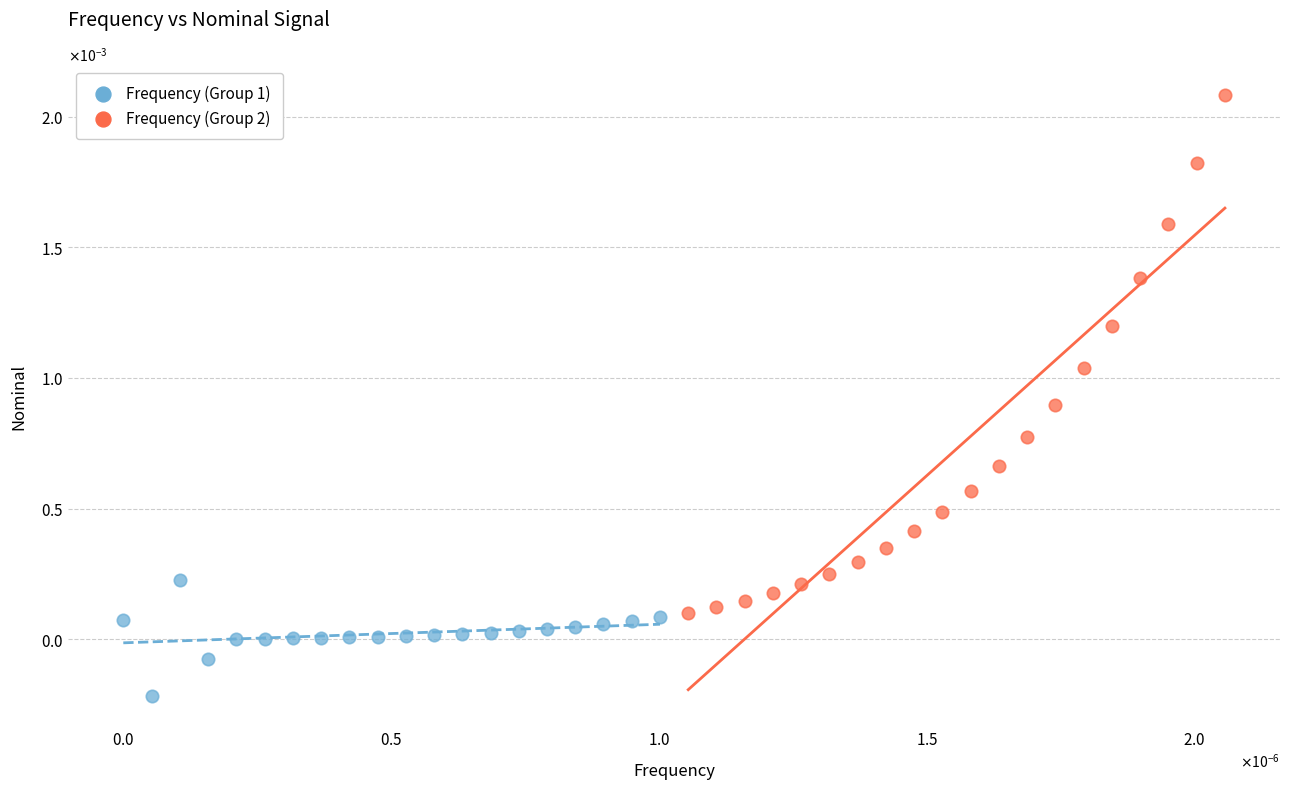

Which series has the largest Y range (max minus min)?

Frequency (Group 2)